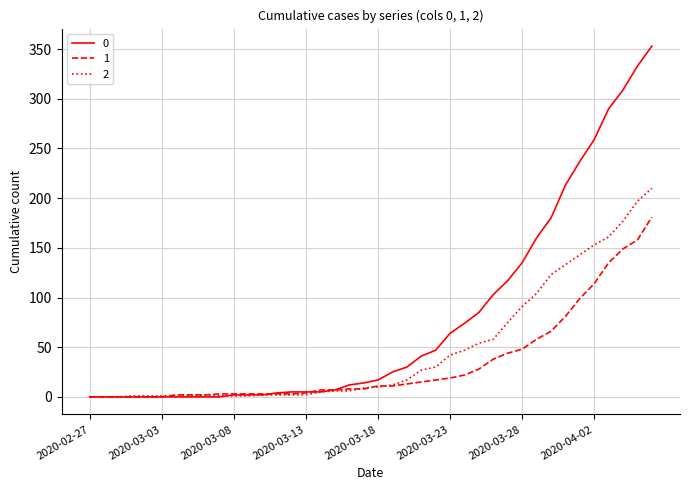

At how many categories does at least one series exceed 163?

8